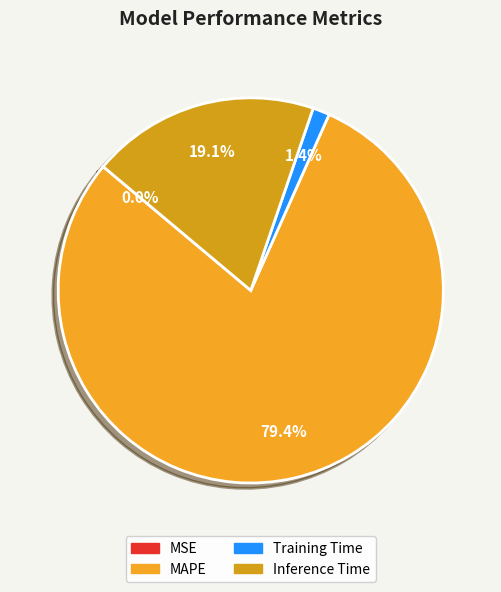

What is the largest slice in the pie chart?

MAPE